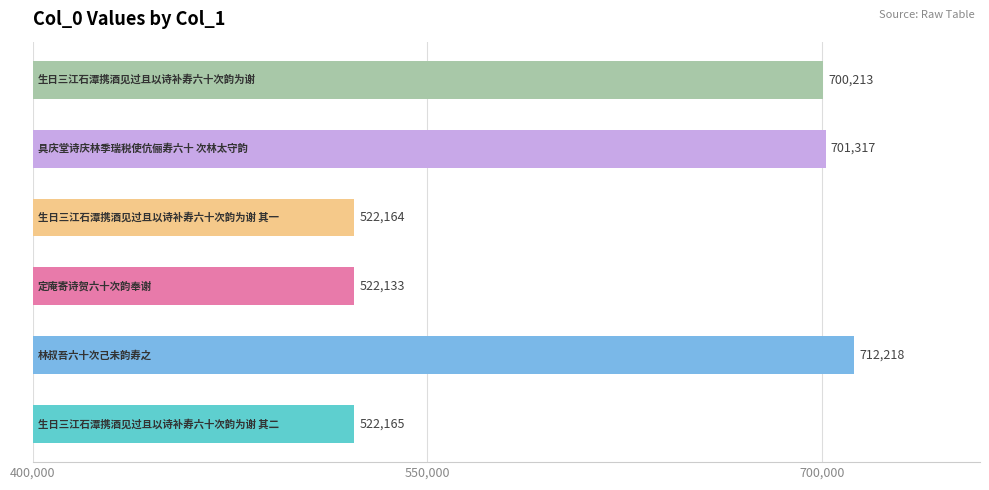

What is the minimum value shown in the chart?

522133